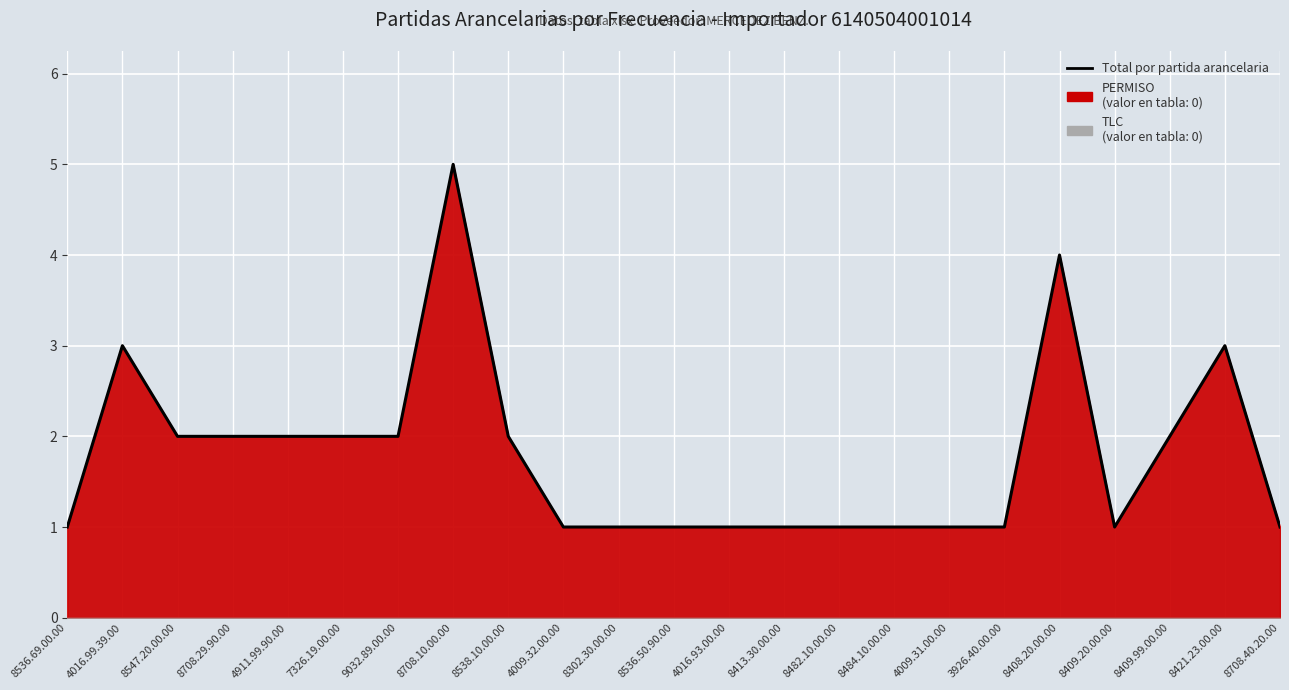

True or false: the data shows 0 at 4009.32.00.00.

False